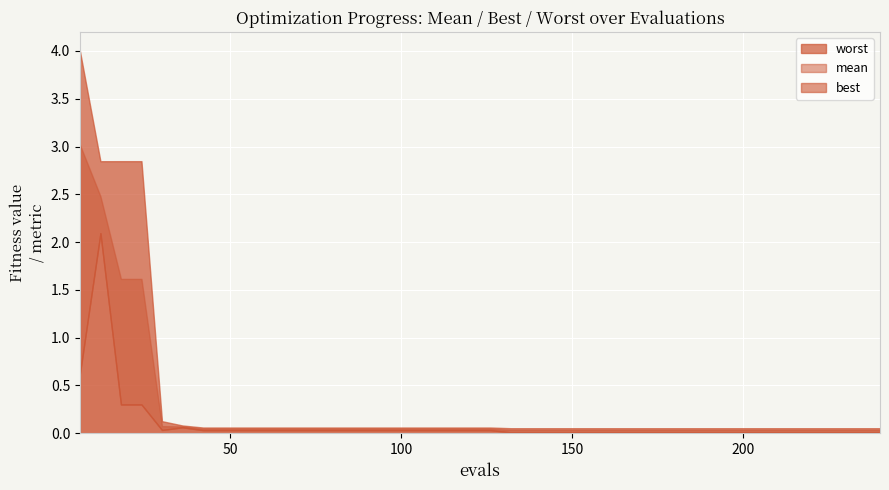

True or false: mean and worst cross at least once.

False